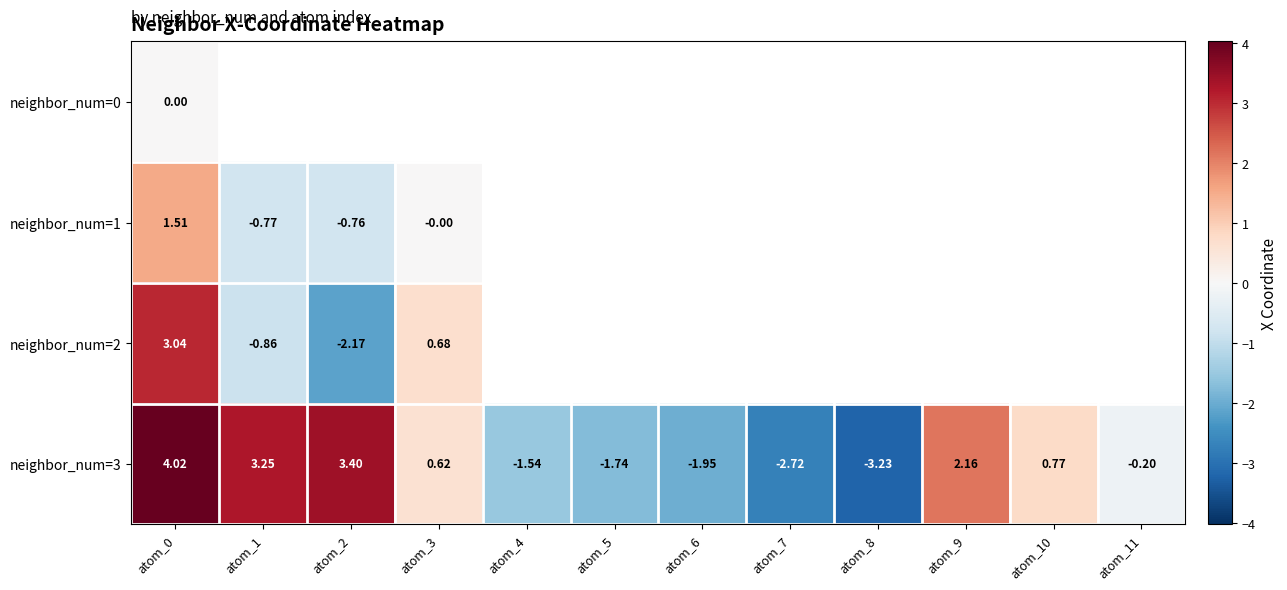

Count the number of categories in the chart.

12